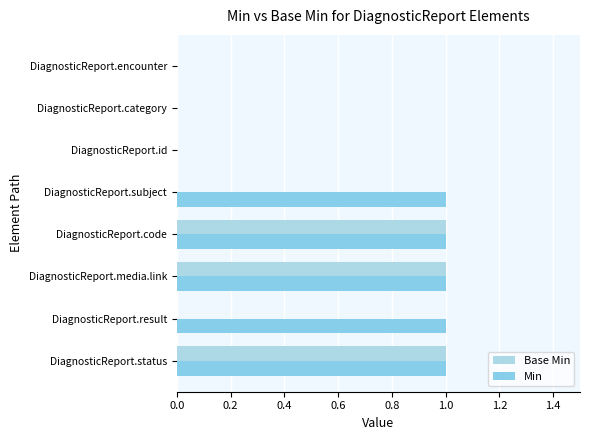

Count the number of categories in the chart.

8